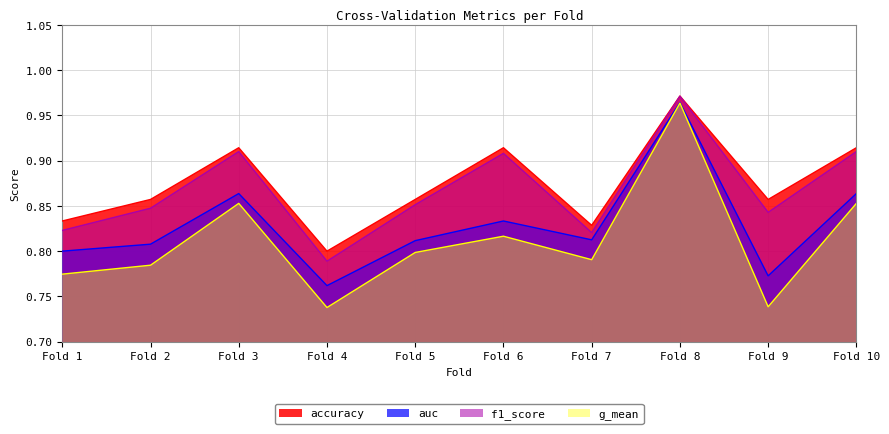

Is it true that accuracy equals 1.3 at Fold 3?

False